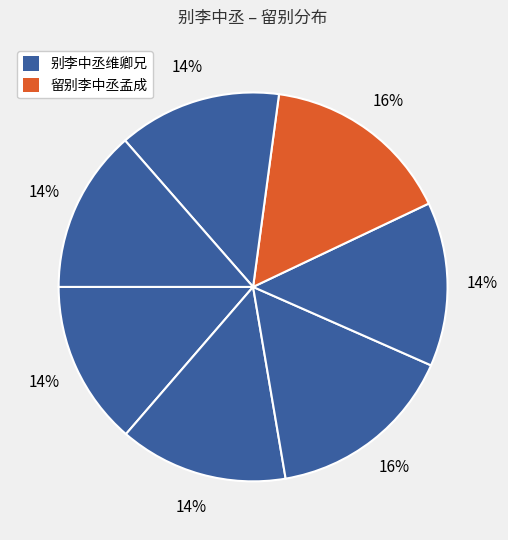

How many segments does this pie chart have?

7